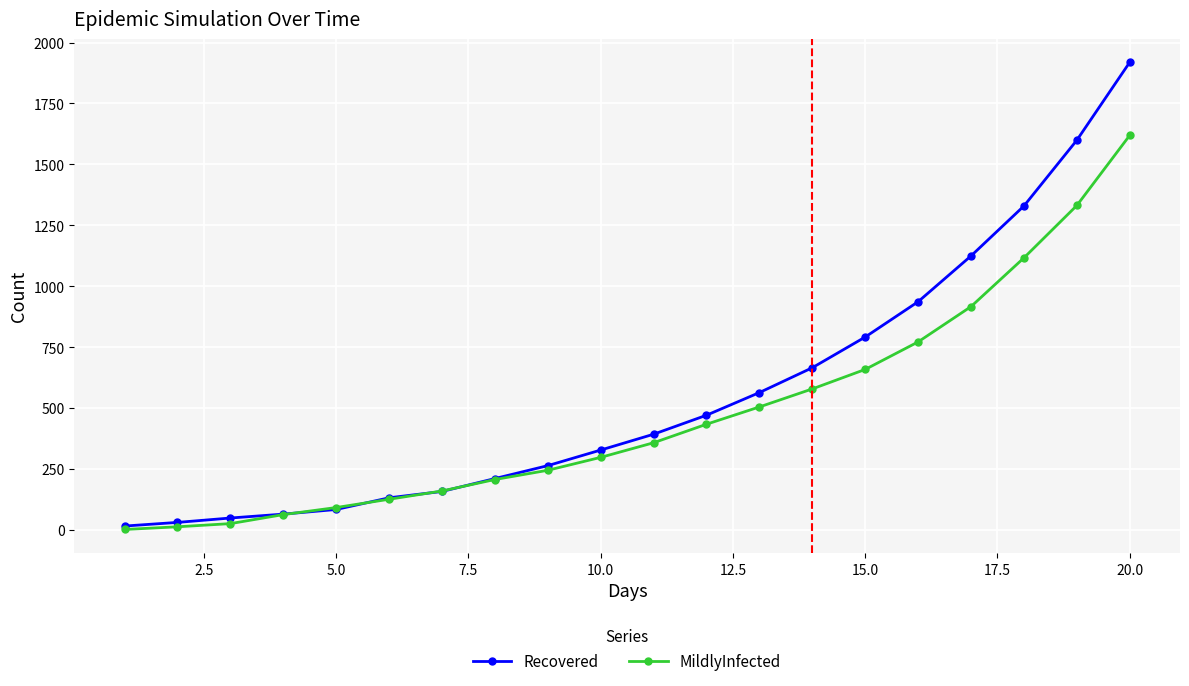

At how many categories does at least one series exceed 1030?

4